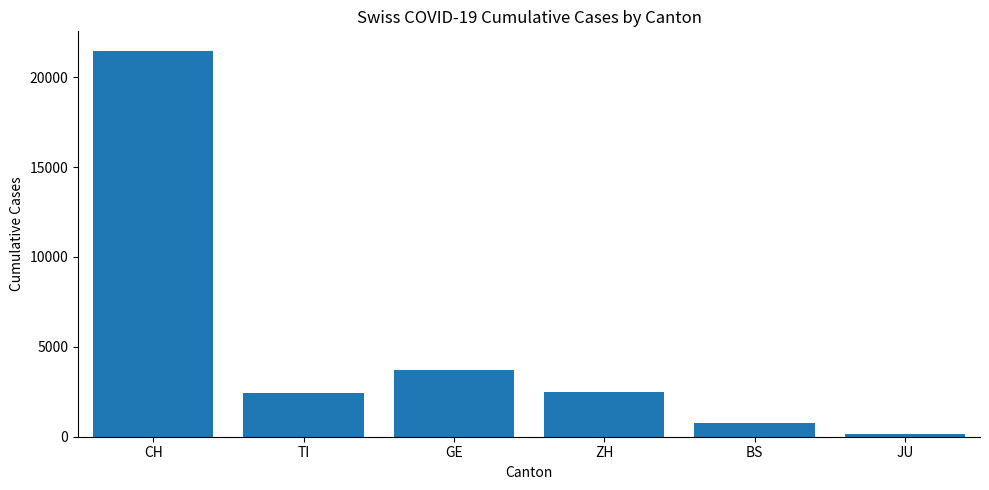

At which label is the value closest to 10813?

GE